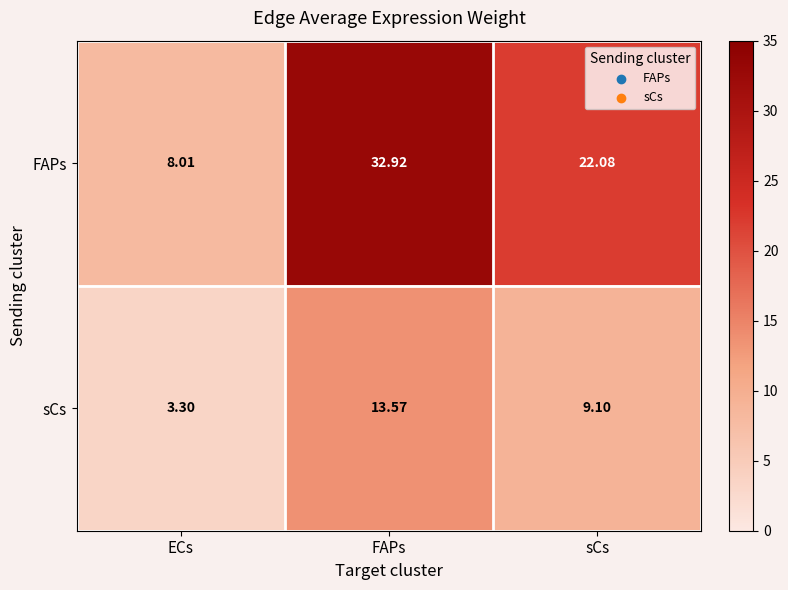

Which series has the widest spread of values?

FAPs